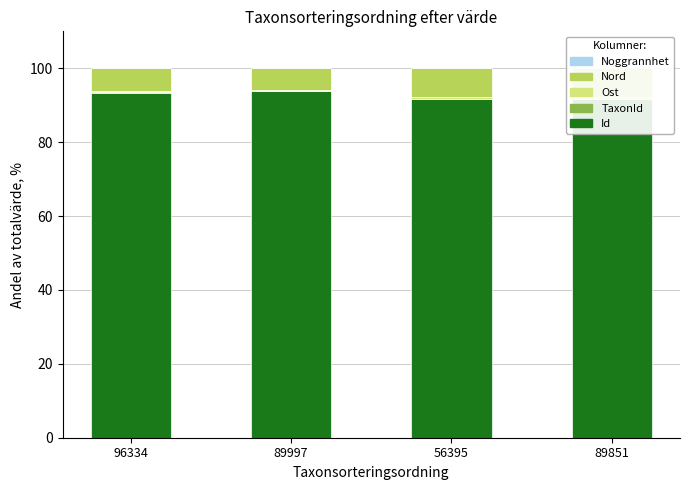

How many bars are there in total?

20